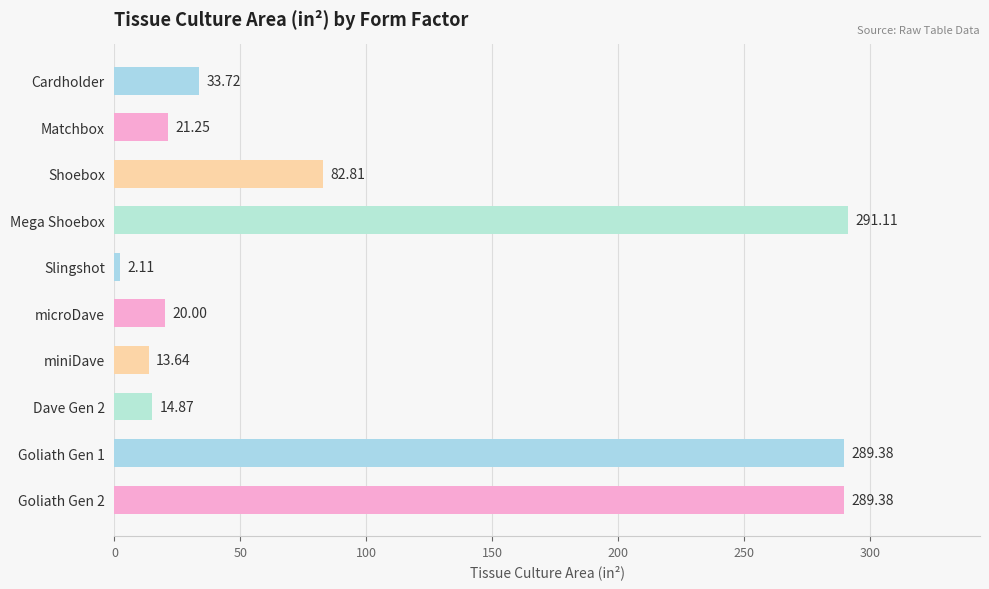

What is the difference between the maximum and minimum values?

289.0